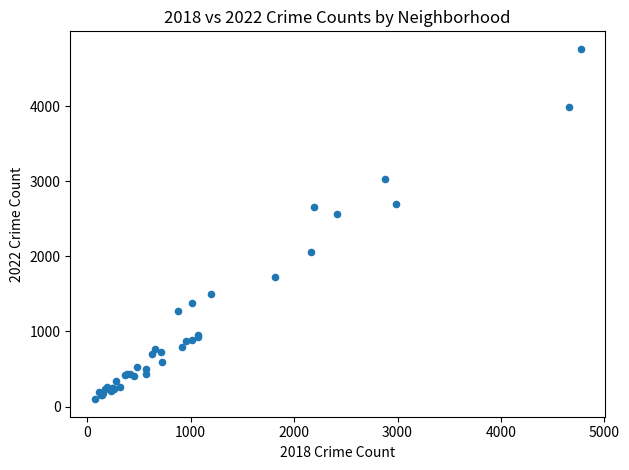

What Y value in the scatter plot is closest to 2430?

2566